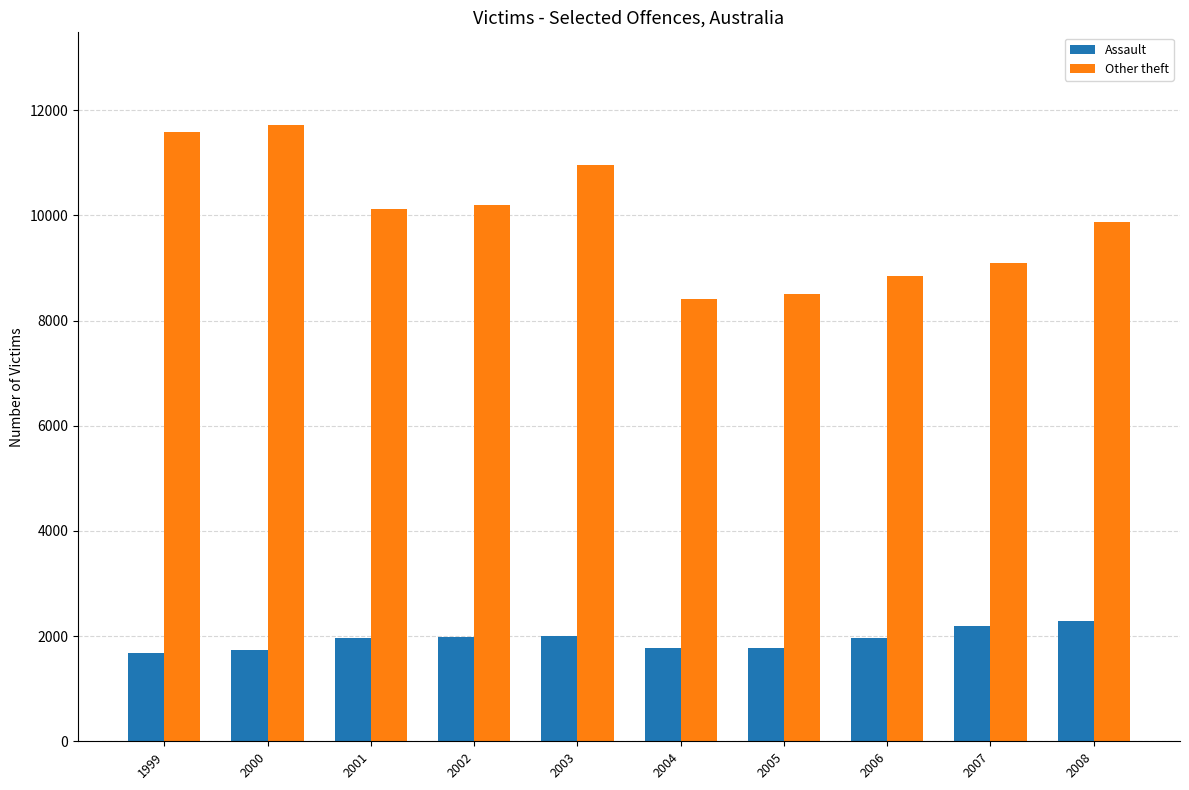

What is the value of the Other theft bar at the 1st from the left?

11583